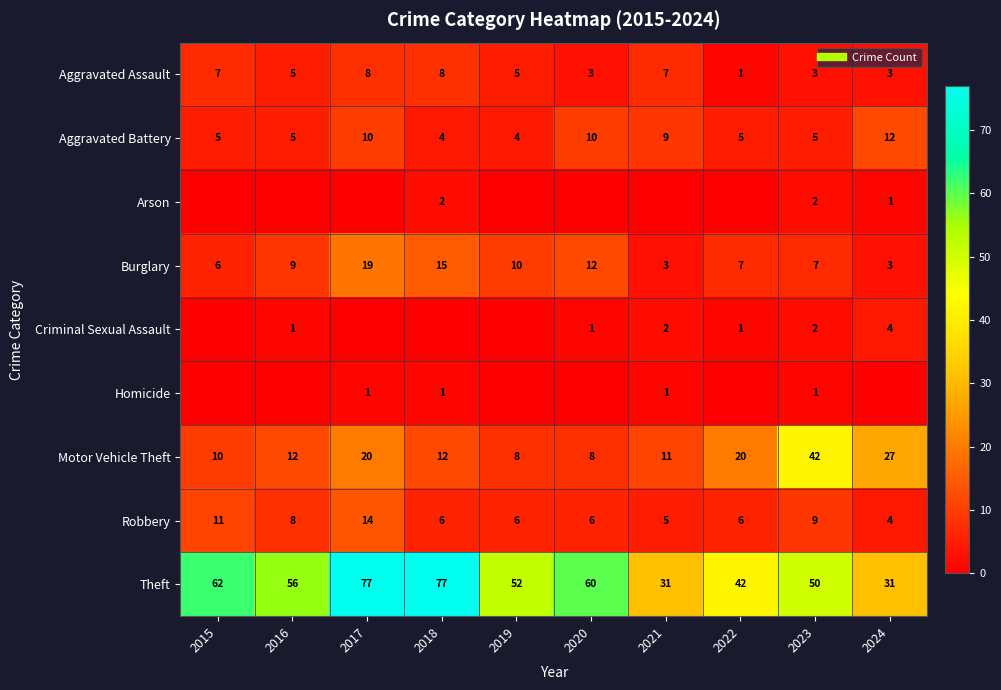

What is the spread (max minus min) of values at 2017?

77